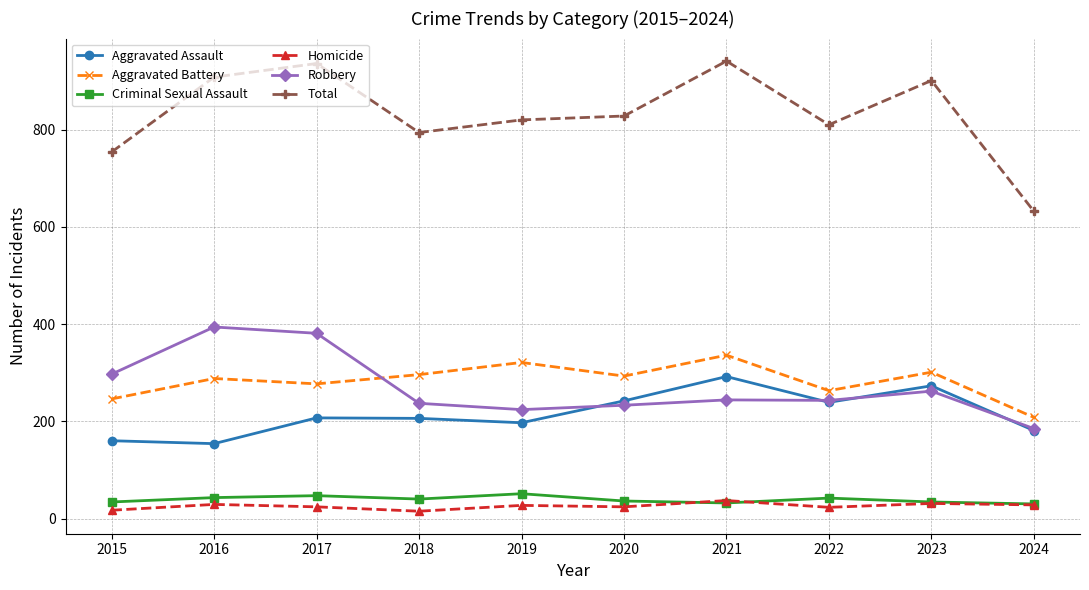

True or false: Aggravated Battery and Criminal Sexual Assault intersect in this chart.

False